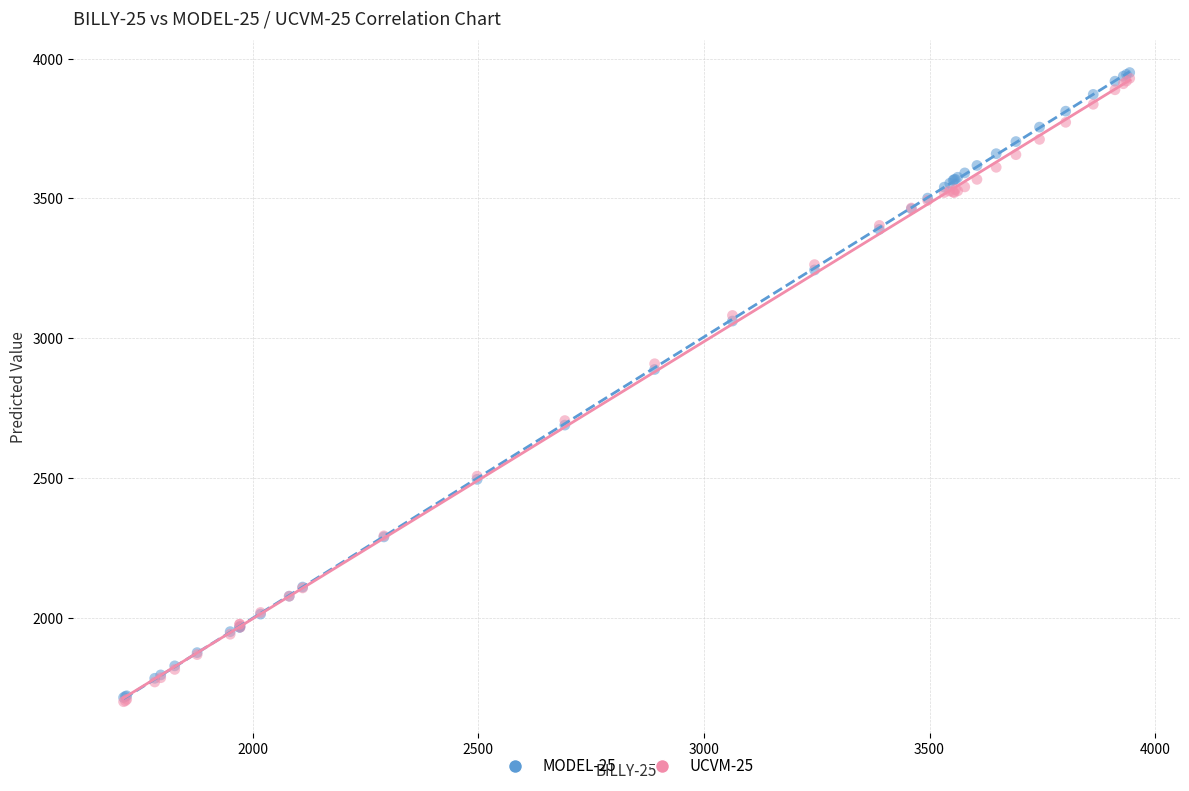

What are all the series names shown in the legend?

MODEL-25, UCVM-25